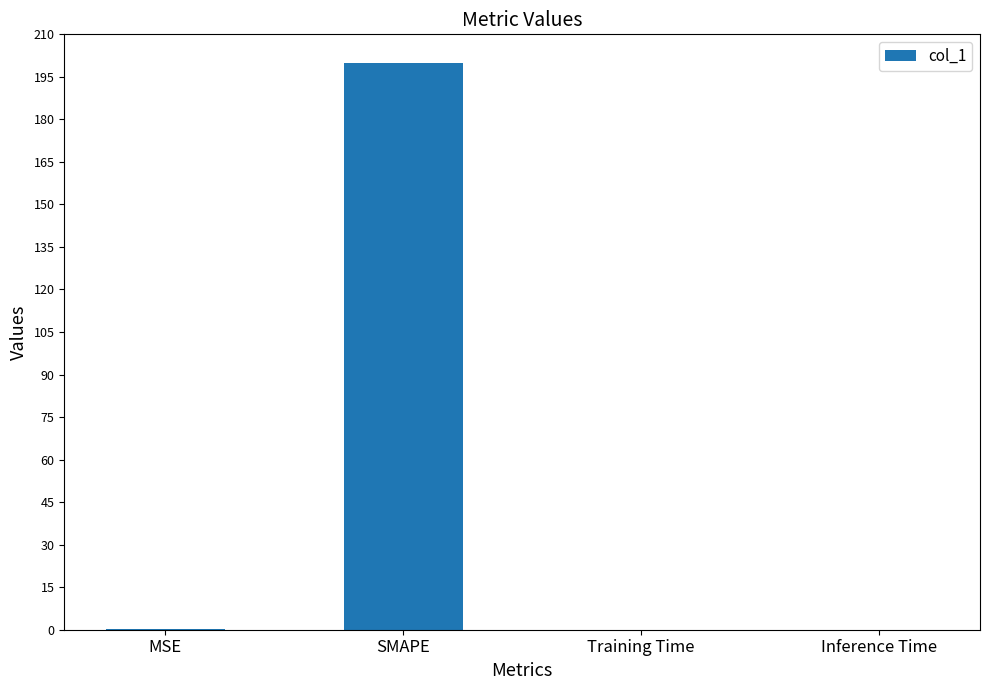

What is the sum of all values?

200.4